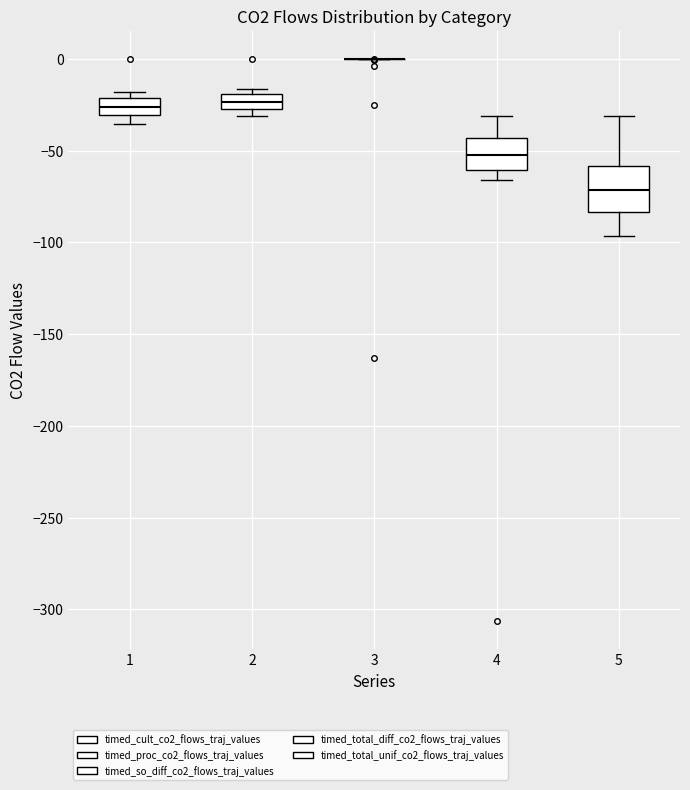

Where is the lower edge of the box at x = 2 on the y-axis? The values are not printed on the chart, so give them approximately, as read against the axis.

-25